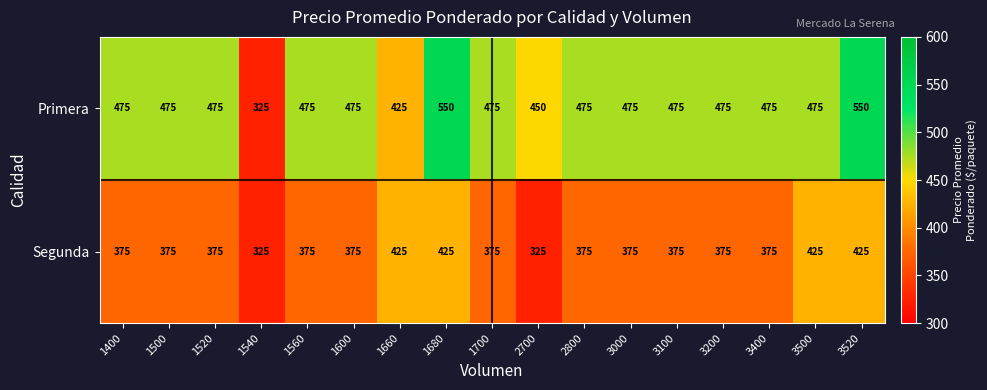

Which series has the largest total across all categories?

Primera